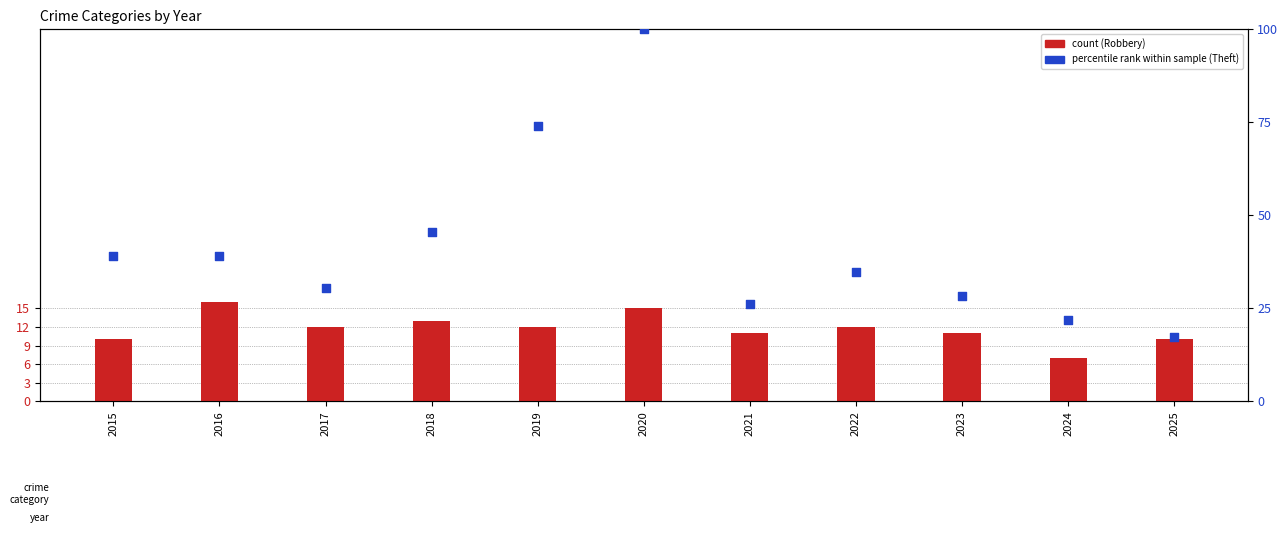

What is the total value across all series at 2021?

37.1